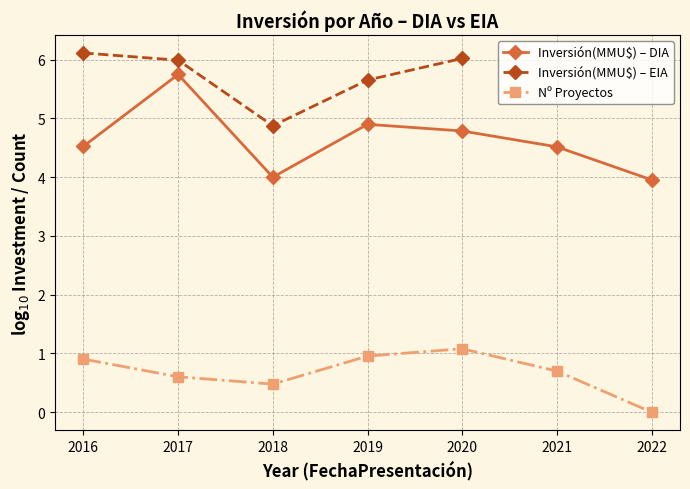

Which series changed the most between 2021 and 2022?

Nº Proyectos